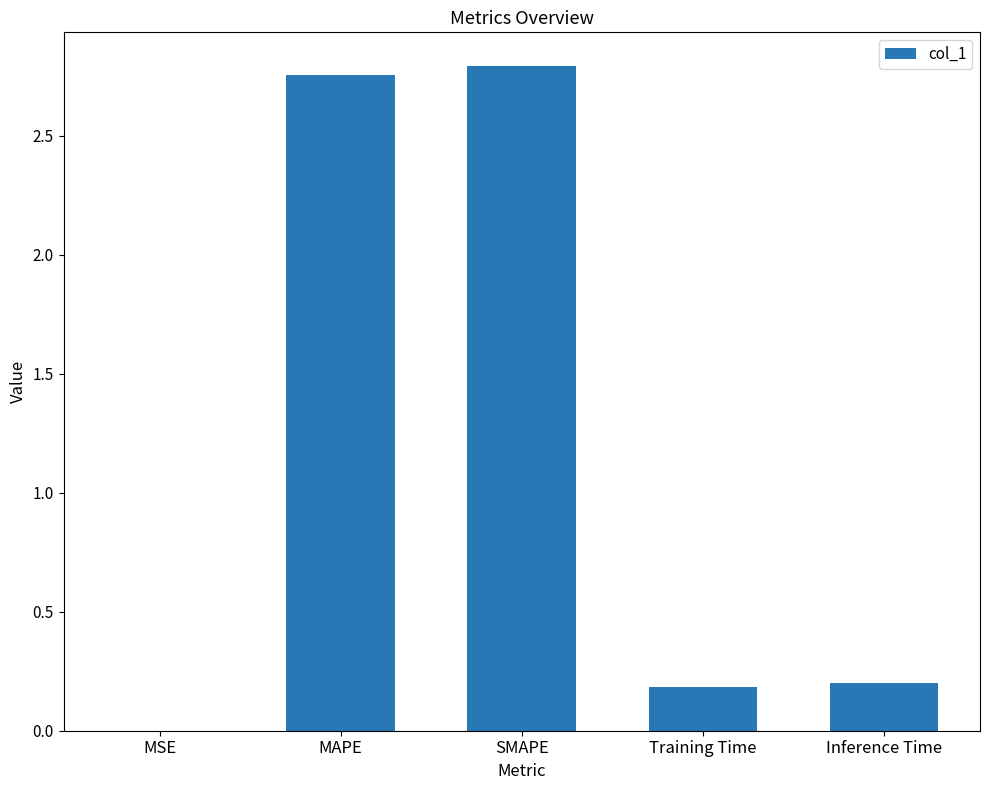

What is the change in value from MSE to Inference Time?

+0.2